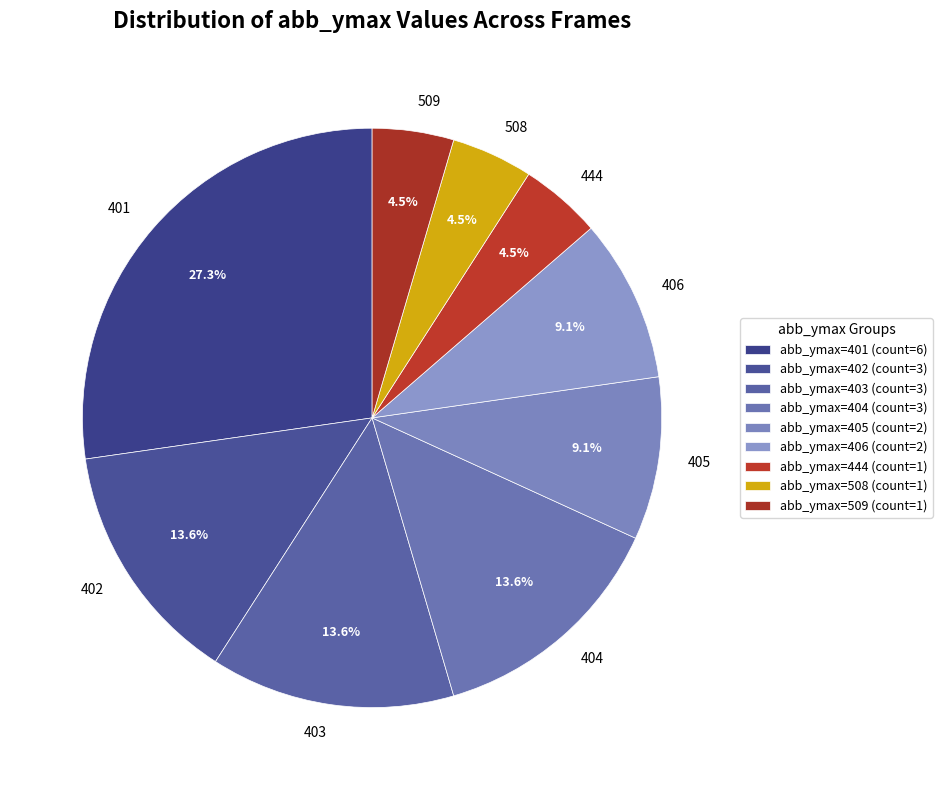

Is there any slice that represents more than half of the pie?

No